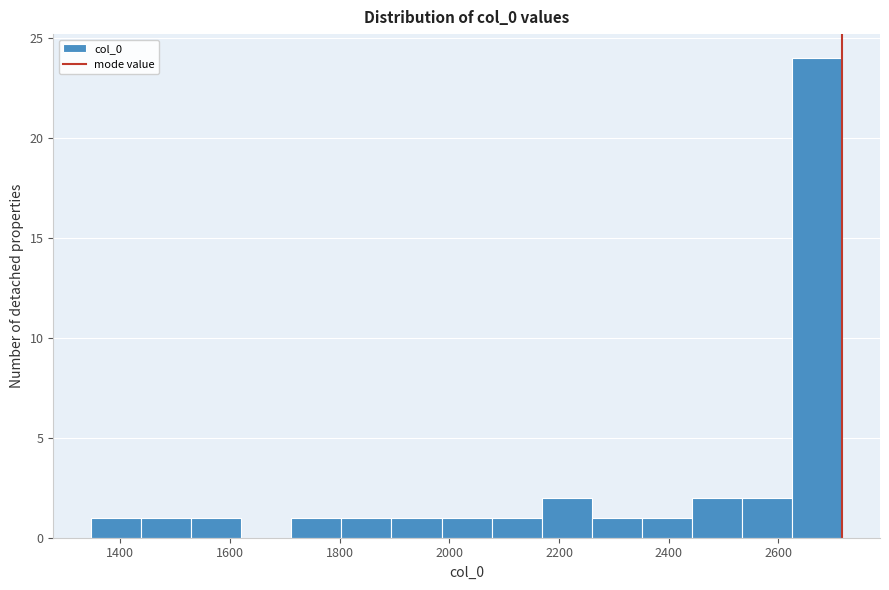

Reading left to right, transcribe this chart: for each bar, give the range it covers on the x-axis and its height. Neither the bar edges nor the heights are printed on the chart, so give them approximately, as read against the axes.

1340 to 1440: 1
1440 to 1520: 1
1520 to 1620: 1
1620 to 1720: 0
1720 to 1800: 1
1800 to 1900: 1
1900 to 1980: 1
1980 to 2080: 1
2080 to 2160: 1
2160 to 2260: 2
2260 to 2360: 1
2360 to 2440: 1
2440 to 2540: 2
2540 to 2620: 2
2620 to 2720: 24